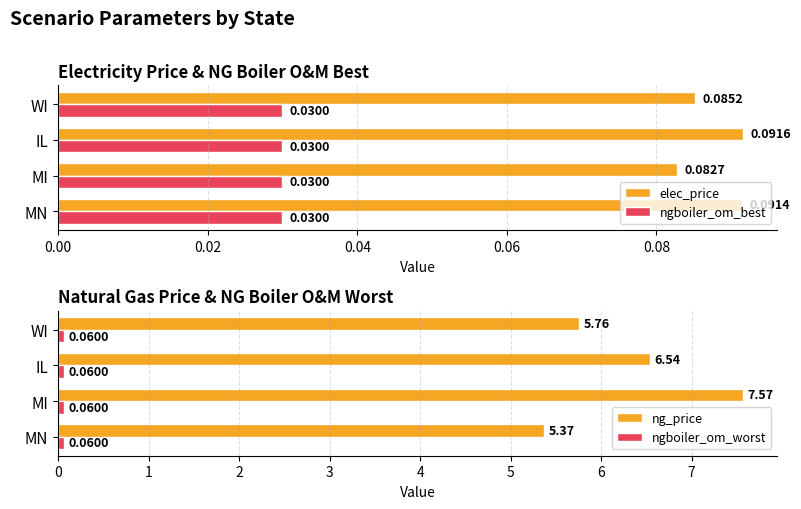

At which label does elec_price reach its peak?

IL